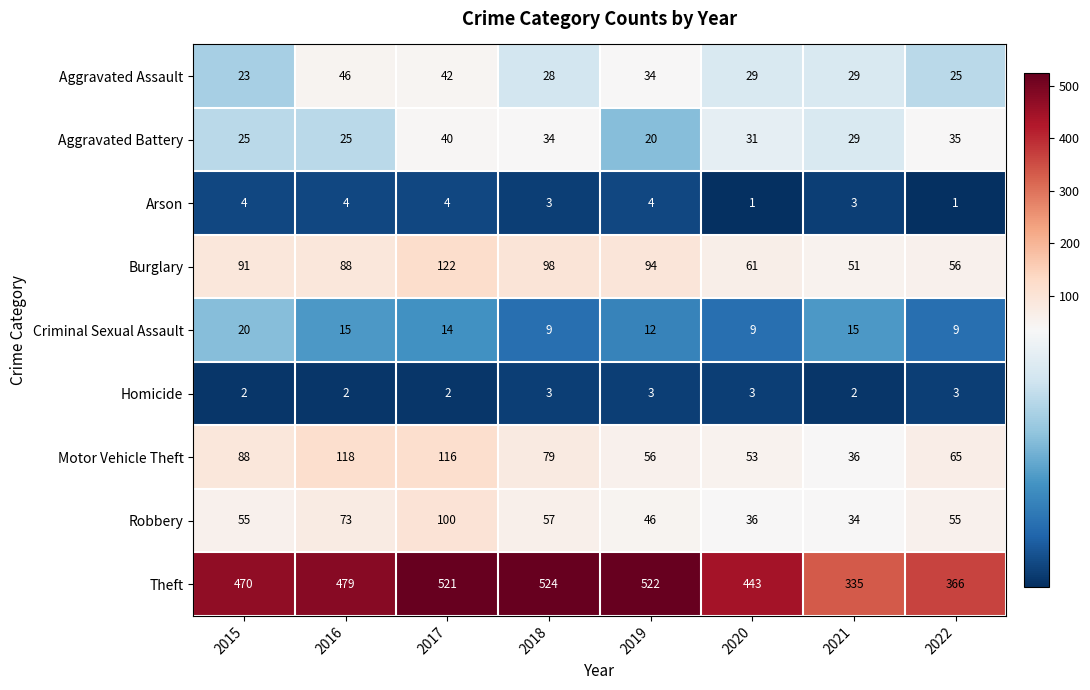

The value of Criminal Sexual Assault at 2017 is 14. True or false?

True